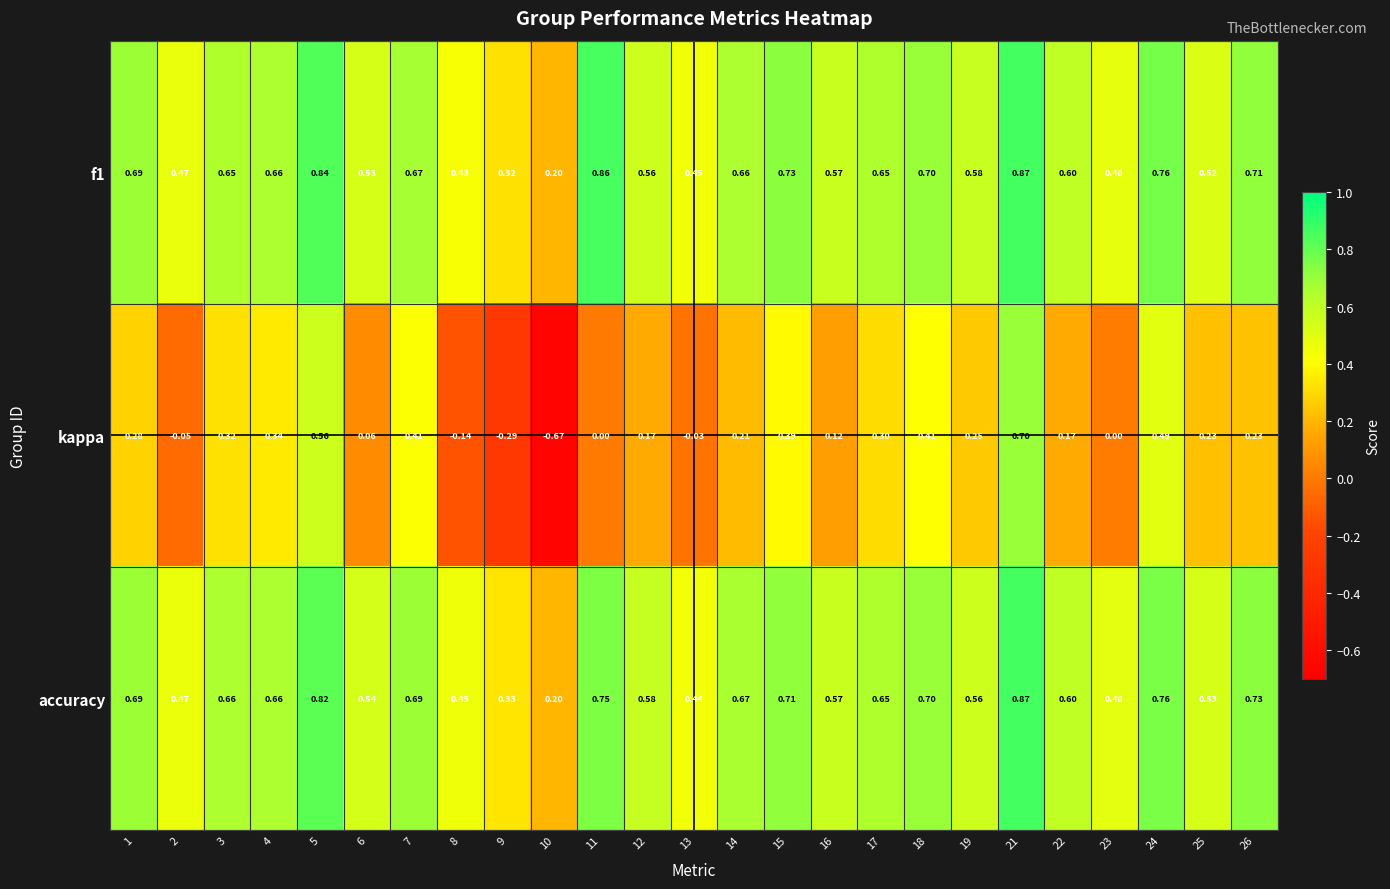

Which series changed the most between 1 and 18?

kappa